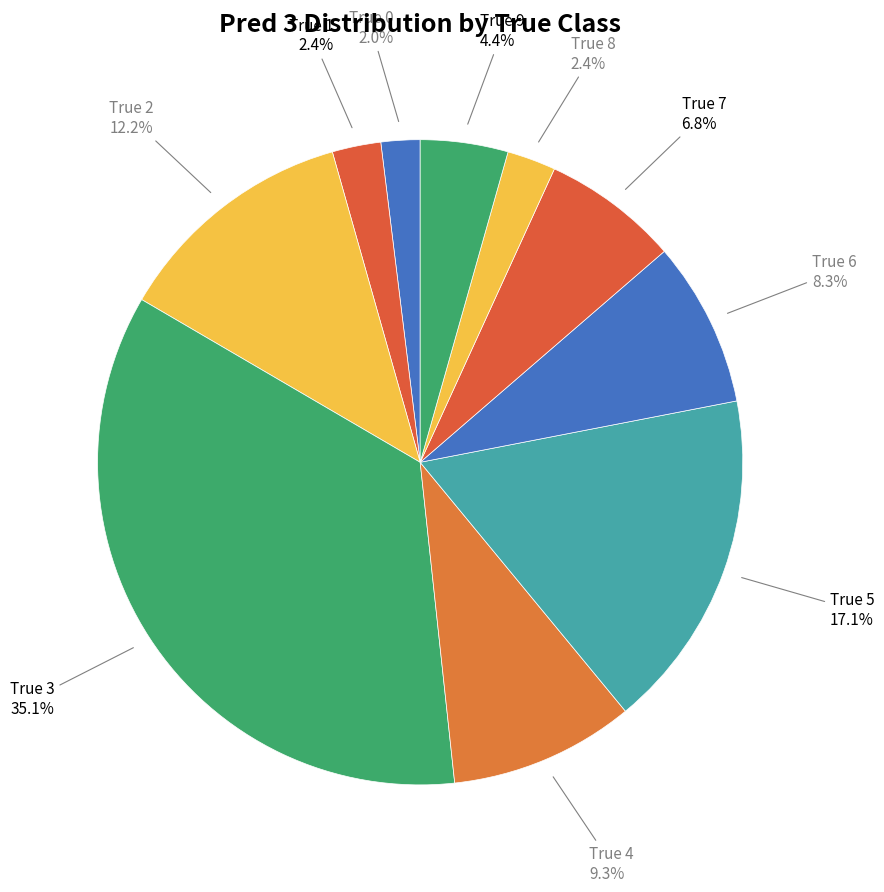

What is the total percentage of True 4 and True 6?

17.6%